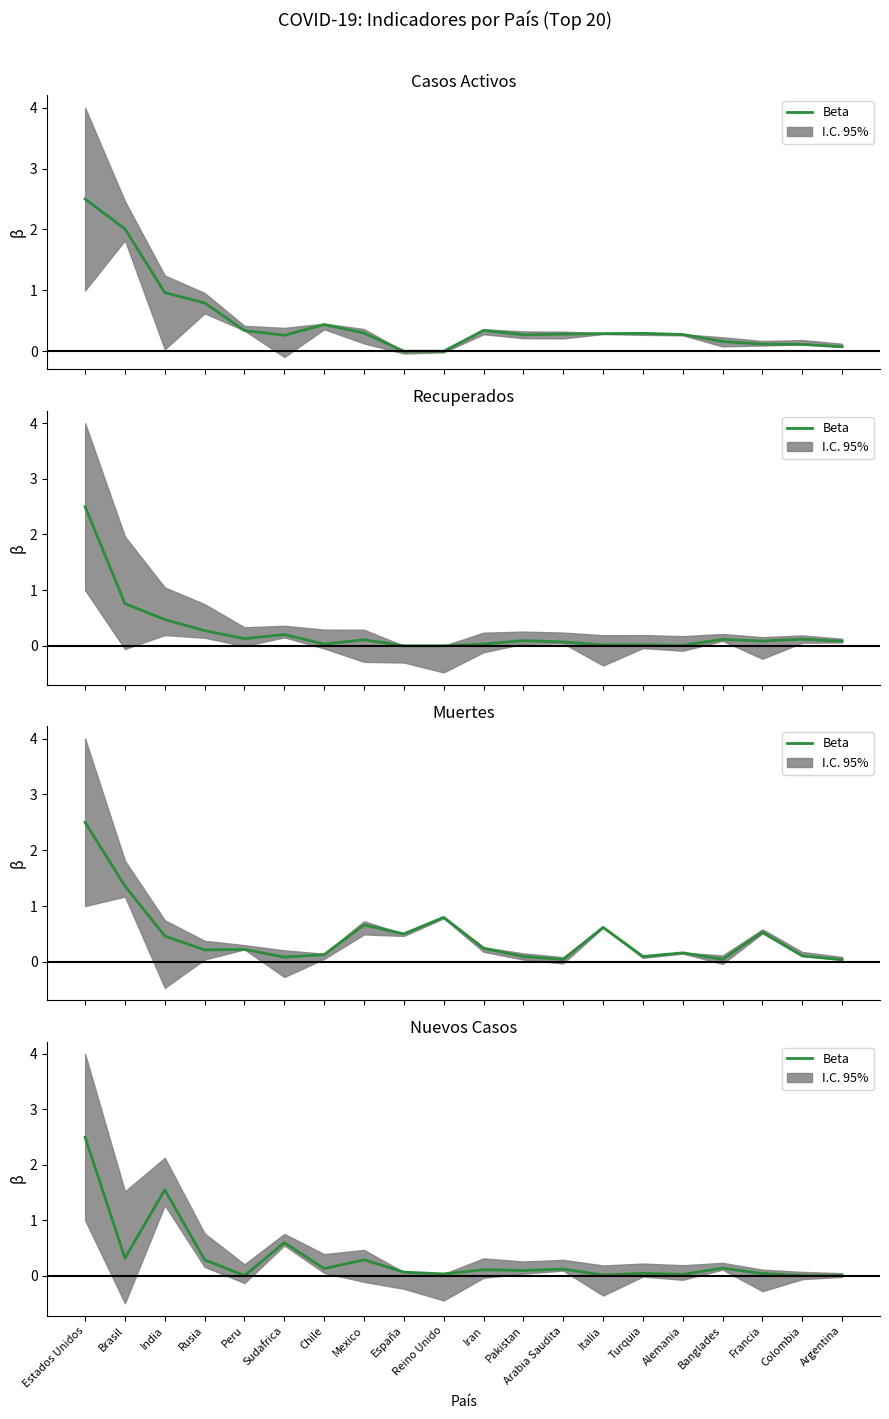

At which category does the data reach its first local valley?

Brasil